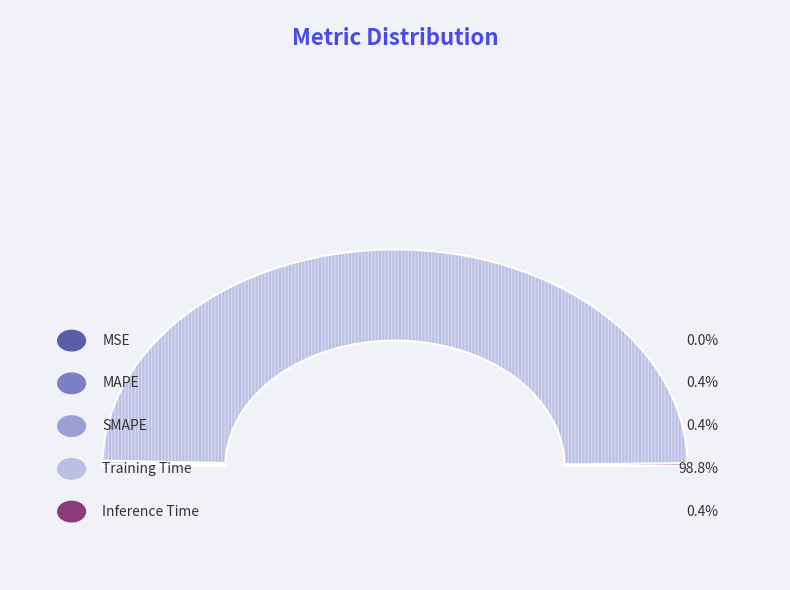

Which category has the smallest portion of the pie?

MSE